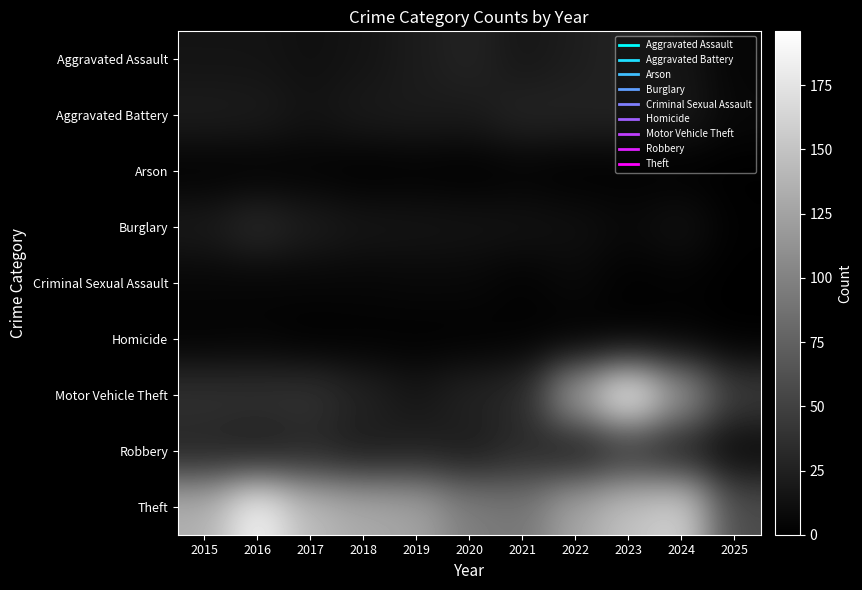

At which category does the chart reach its minimum across all series?

2018